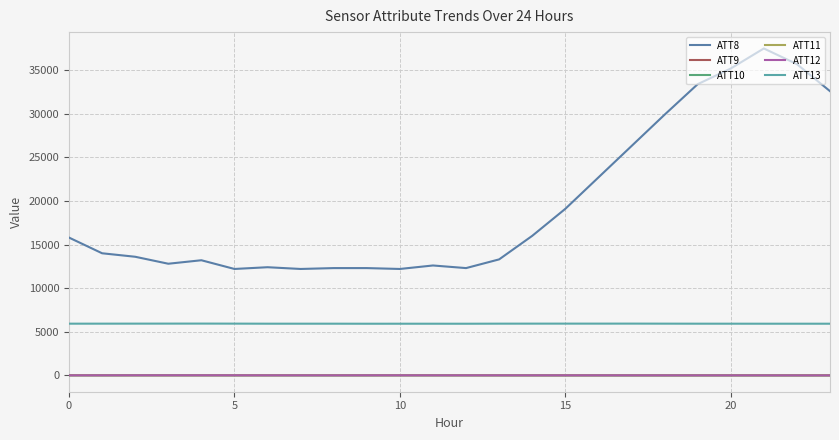

True or false: ATT13 and ATT8 intersect in this chart.

False